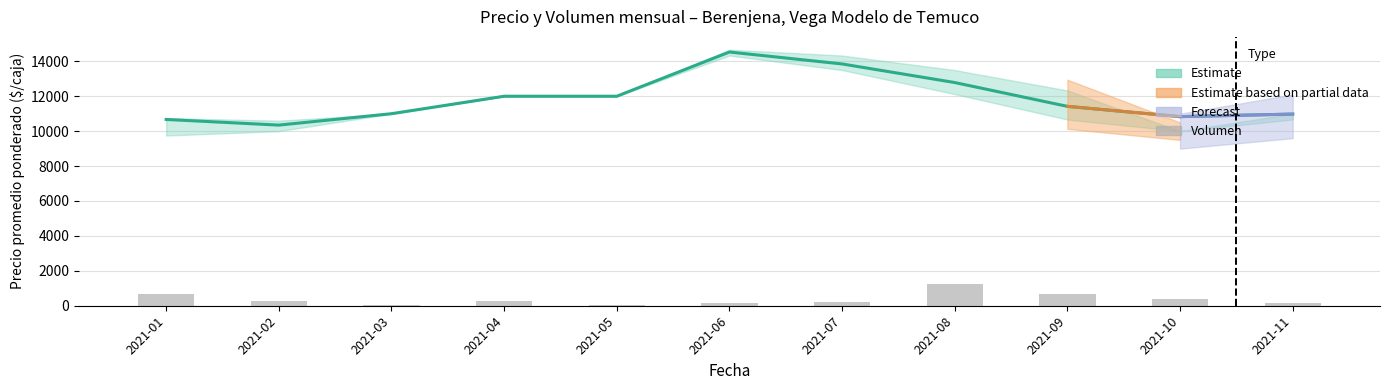

What is the value of the Precio minimo bar at the 6th from the left?

14333